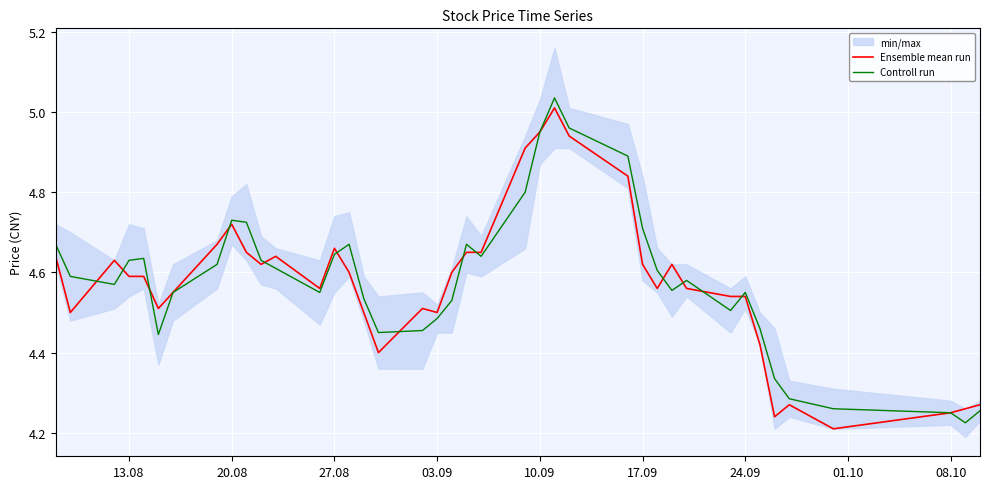

The Ensemble mean run series shows 2.3 at 13.08. True or false?

False